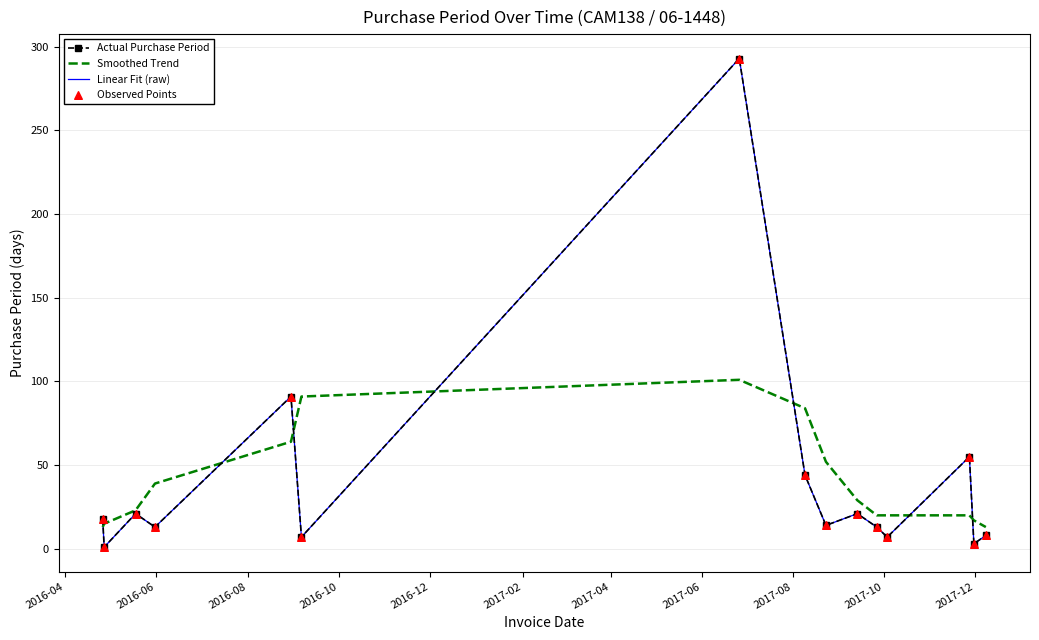

What are all the series names shown in the legend?

Actual Purchase Period, Smoothed Trend, Linear Fit (raw), Observed Points